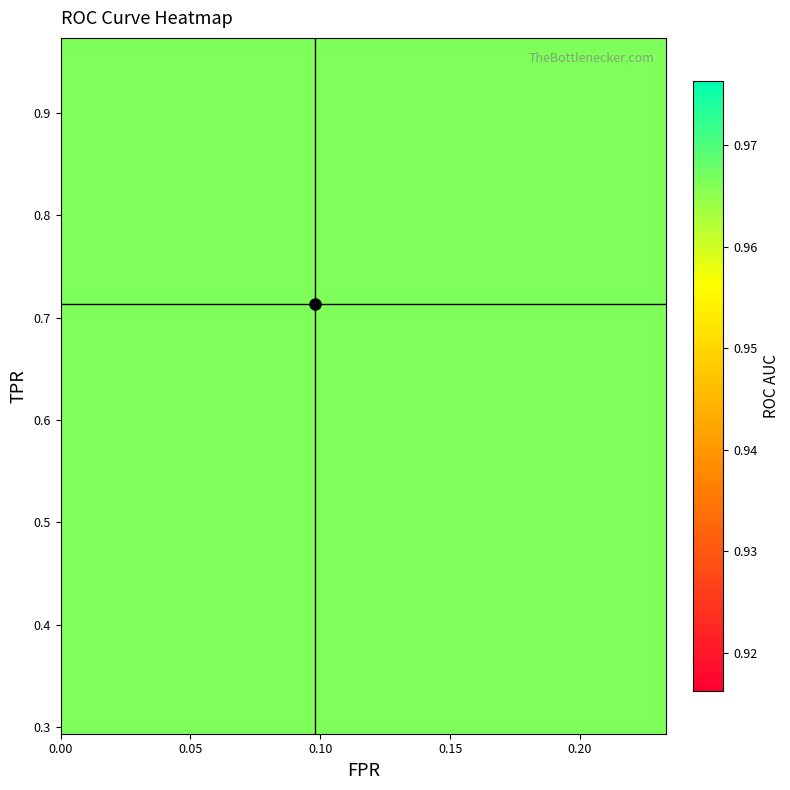

Rank the series by their average value, from lowest to highest.

fpr, tpr, roc_auc